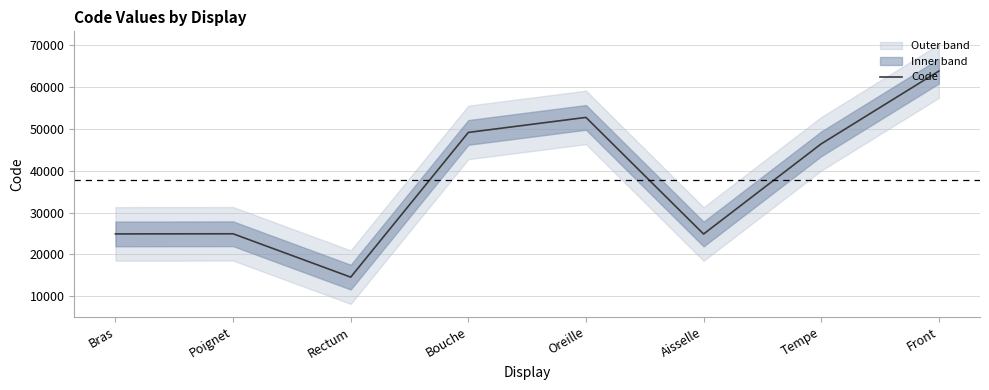

What position from the right is Bras?

8